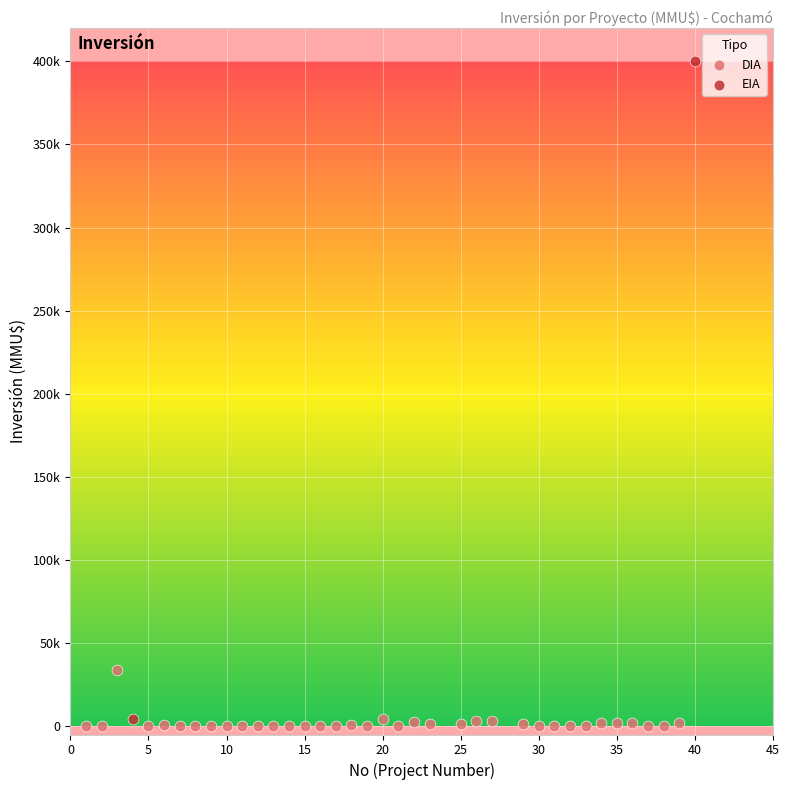

What are all the series names shown in the legend?

DIA, EIA